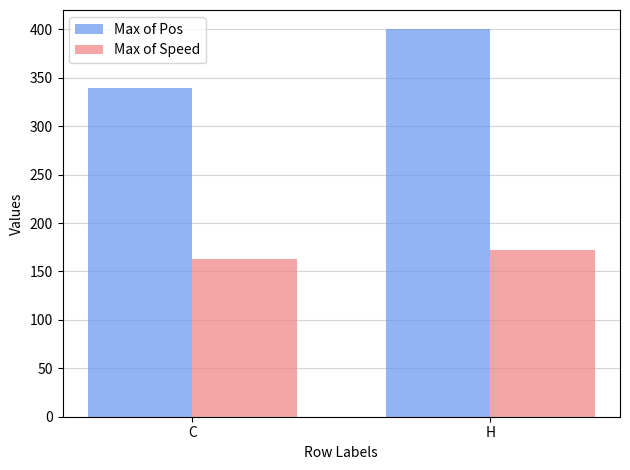

List the series in order of their peak value, highest first.

Max of Pos, Max of Speed